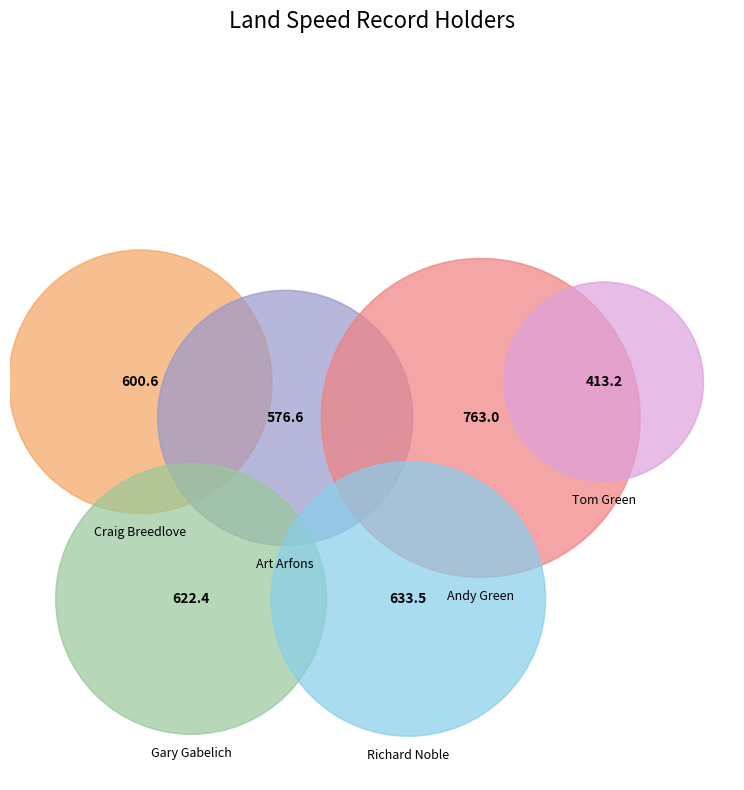

Is Tom Green the majority of the pie?

No